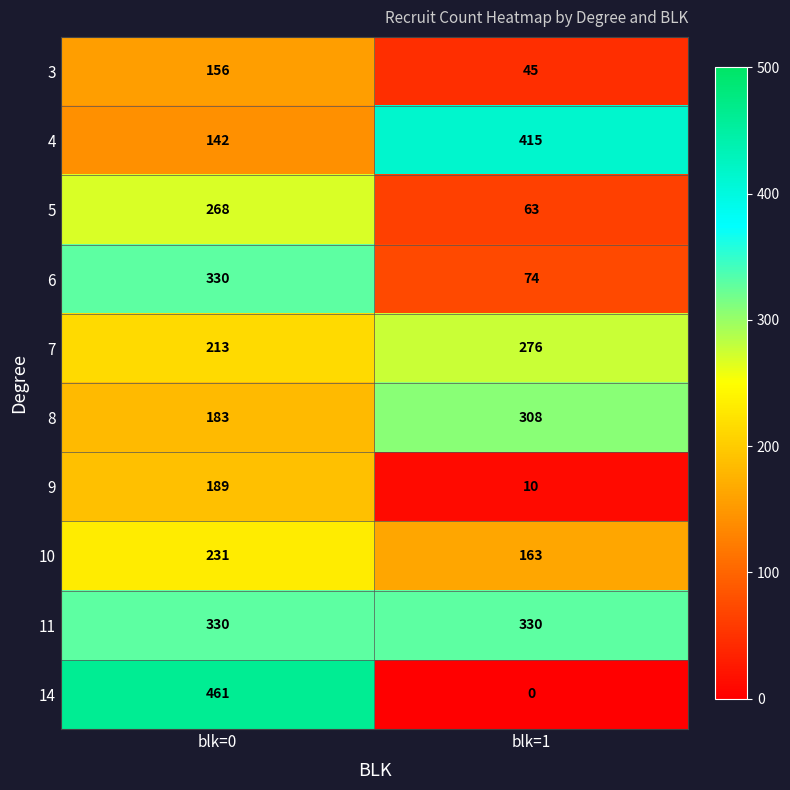

Which series changed the most between blk=0 and blk=1?

14